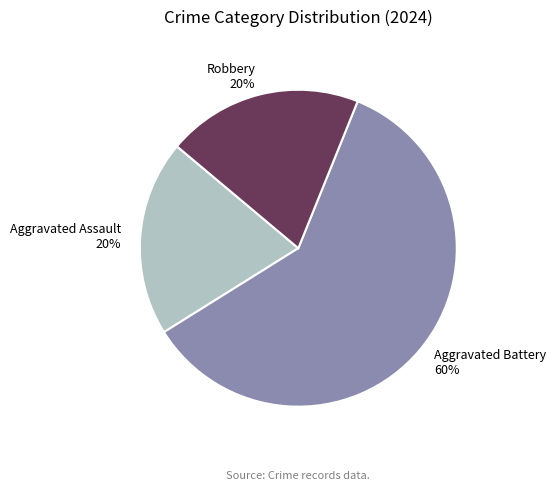

Approximately how many times larger is the value at Robbery compared to Aggravated Assault?

1.0